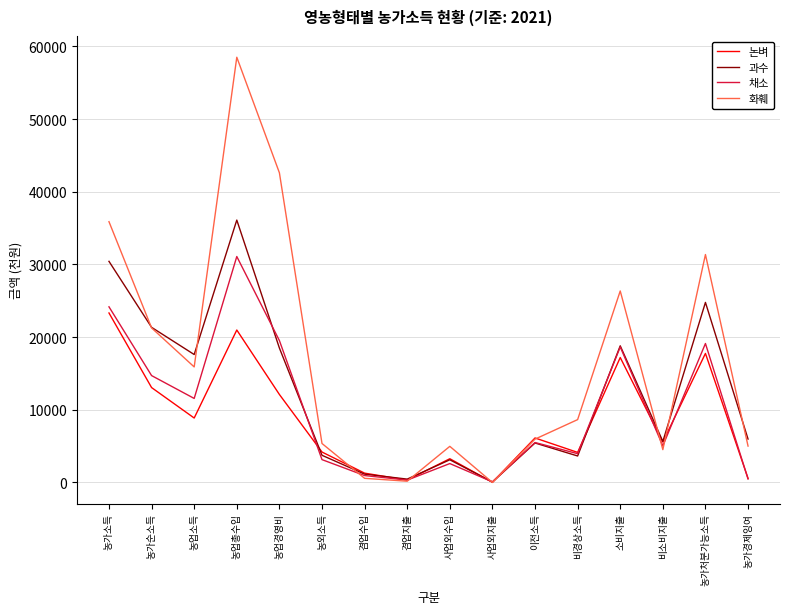

Which label corresponds to the largest value in the chart?

농업총수입